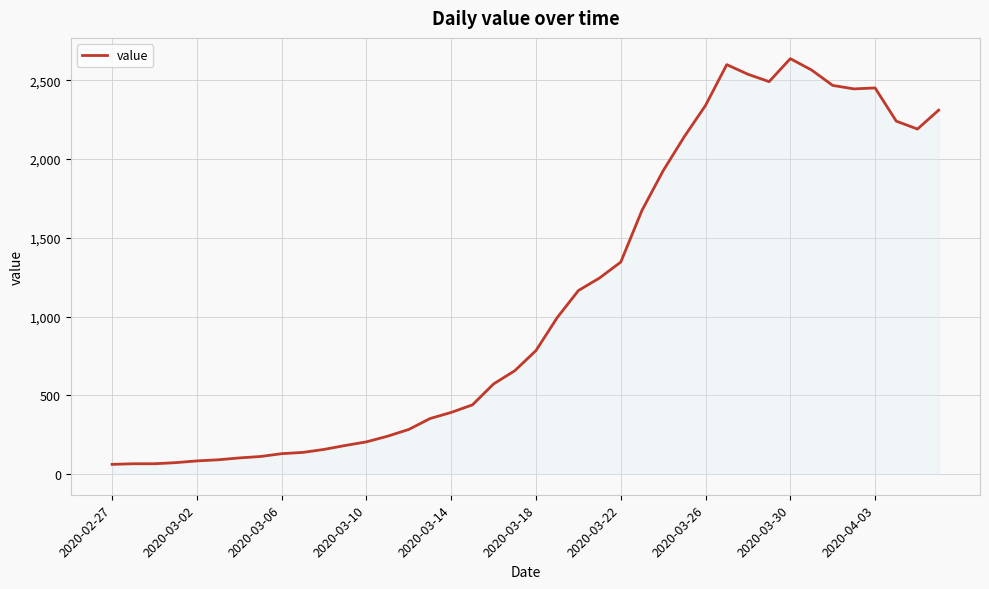

What is the difference between the maximum and minimum values?

2577